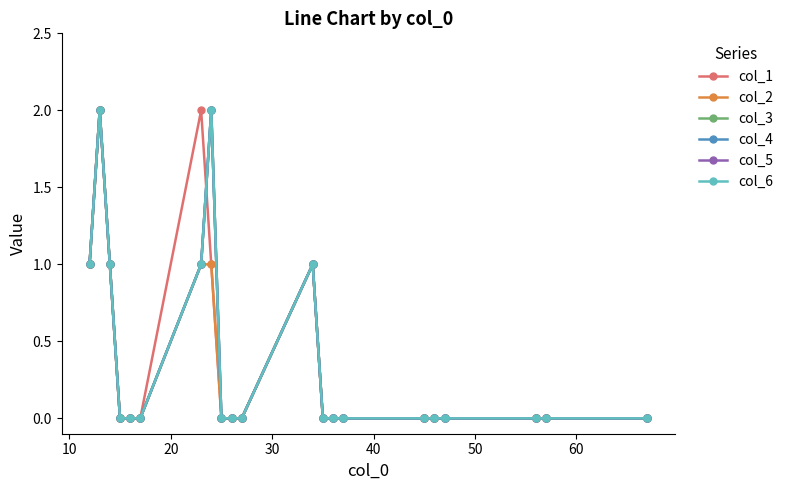

Is this an area chart (filled region under the line)?

No